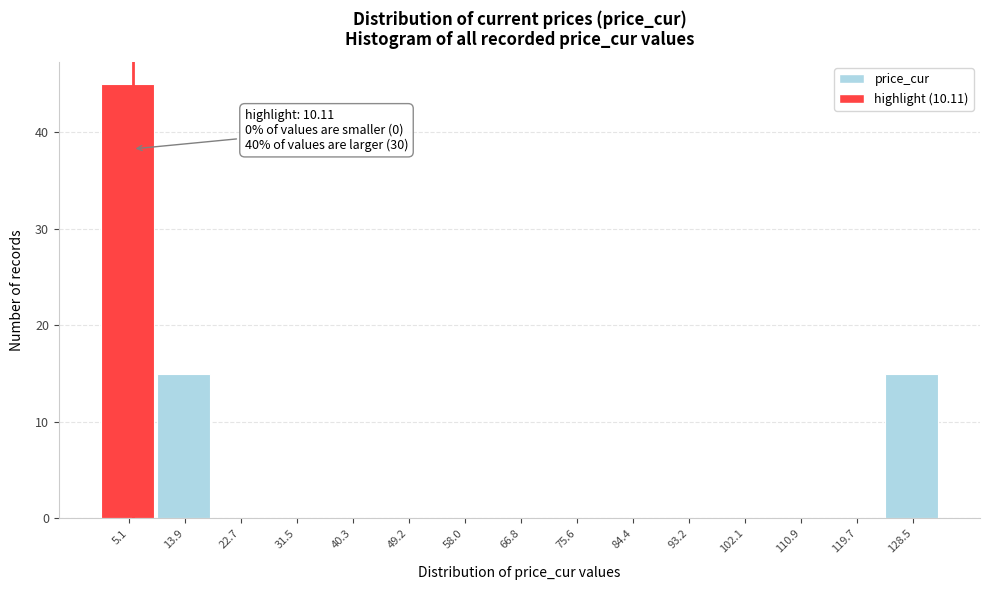

Reading right to left, what are all the values shown in this chart?

128.5=15	119.7=0	110.9=0	102.1=0	93.2=0	84.4=0	75.6=0	66.8=0	58.0=0	49.2=0	40.3=0	31.5=0	22.7=0	13.9=15	5.1=45